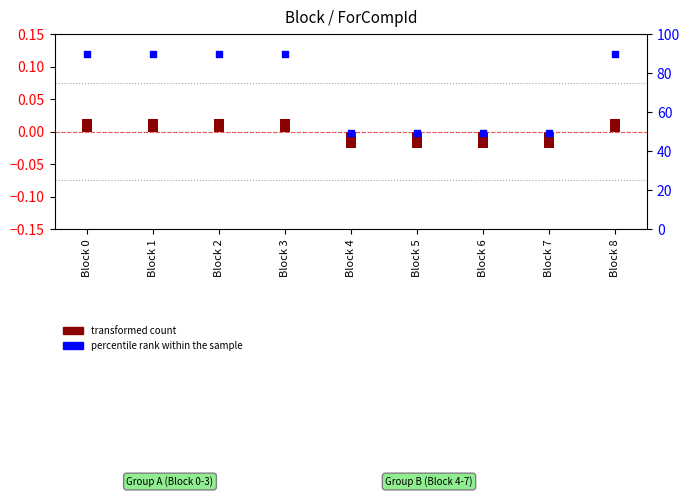

What is the total value across all series at Block 1?

90.0